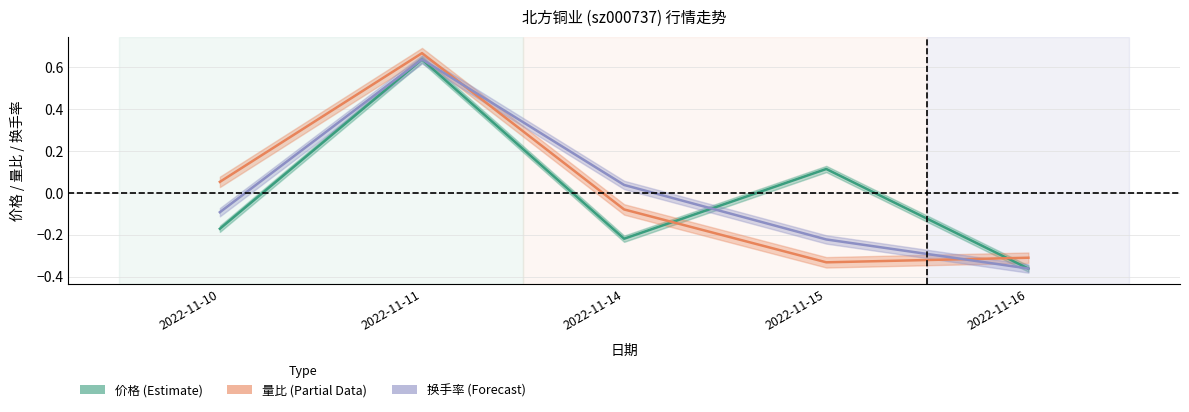

How many intersections are there between 价格 and 换手率?

2